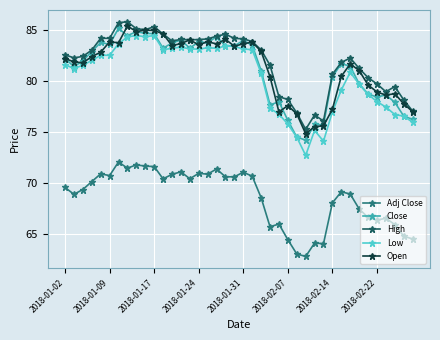

How many data points does each series have?

40